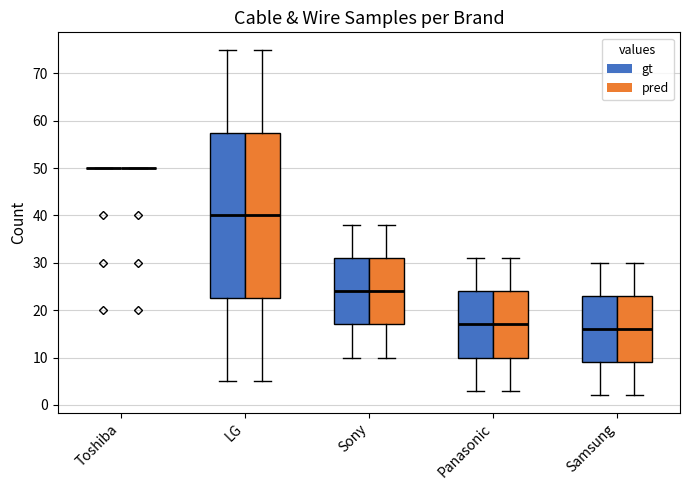

Reading left to right, transcribe this box plot: for each box, give where its median line is, the range the box spans, and where its two whiskers end, as read against the y-axis. The values are not printed on the chart, so give them approximately, as read against the axis.

Toshiba (gt): box collapsed to a line at 50, whiskers 50 to 50
Toshiba (pred): box collapsed to a line at 50, whiskers 50 to 50
LG (gt): median 40, box 23 to 58, whiskers 5 to 75
LG (pred): median 40, box 23 to 58, whiskers 5 to 75
Sony (gt): median 24, box 17 to 31, whiskers 10 to 38
Sony (pred): median 24, box 17 to 31, whiskers 10 to 38
Panasonic (gt): median 17, box 10 to 24, whiskers 3 to 31
Panasonic (pred): median 17, box 10 to 24, whiskers 3 to 31
Samsung (gt): median 16, box 9 to 23, whiskers 2 to 30
Samsung (pred): median 16, box 9 to 23, whiskers 2 to 30